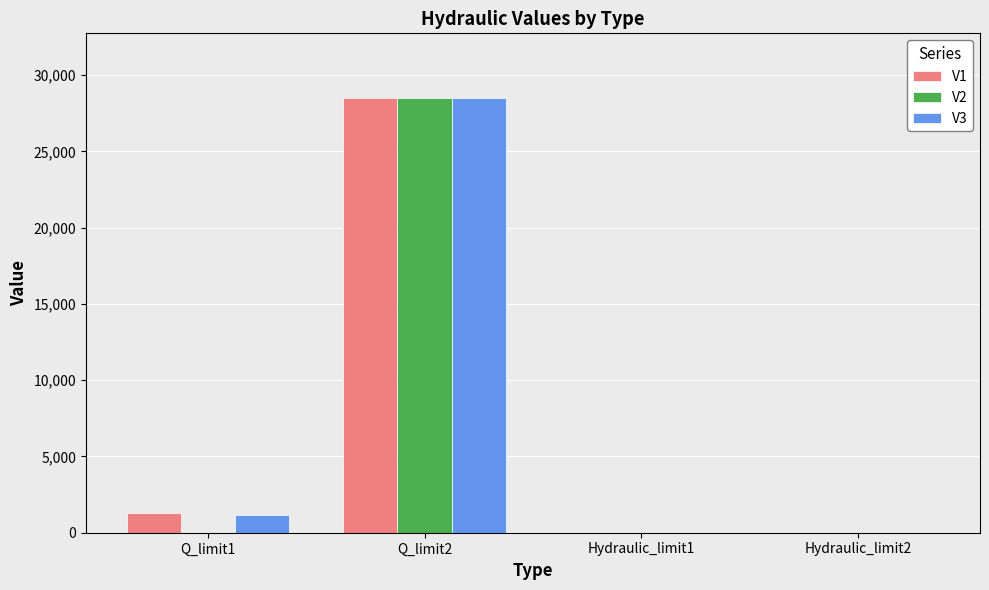

Which category has the highest value across all series?

Q_limit2